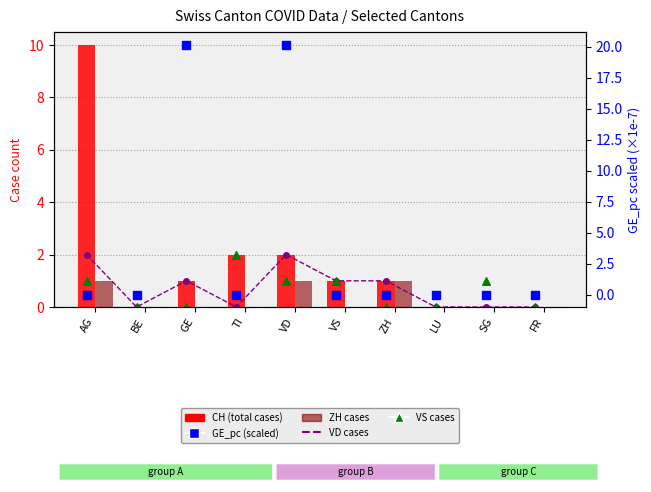

Which series has the largest total across all categories?

GE_pc (scaled)